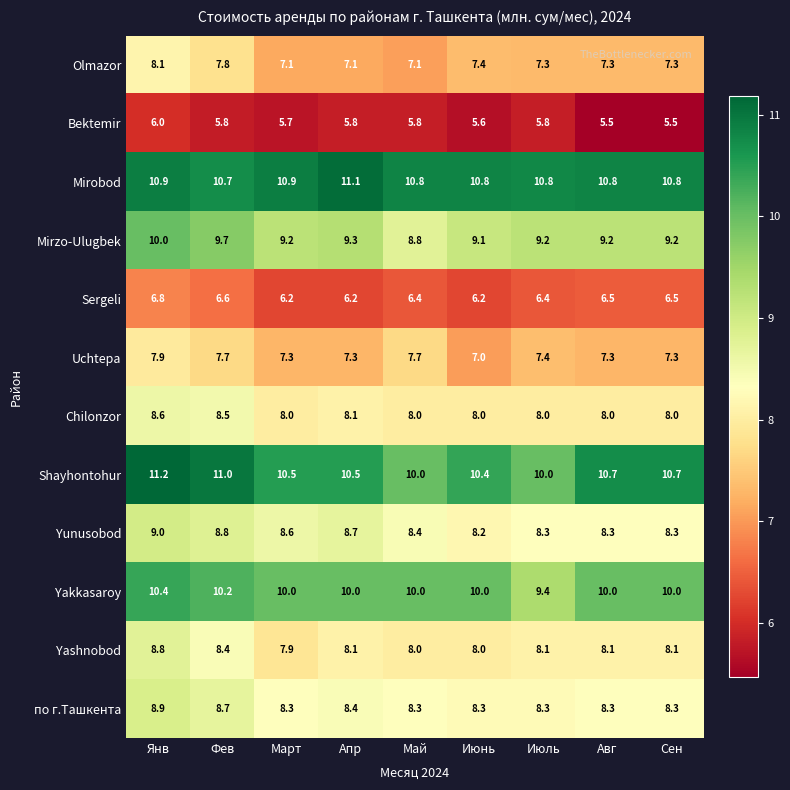

At Март, list the series in order from largest to smallest.

Mirobod, Shayhontohur, Yakkasaroy, Mirzo-Ulugbek, Yunusobod, по г.Ташкента, Chilonzor, Yashnobod, Uchtepa, Olmazor, Sergeli, Bektemir